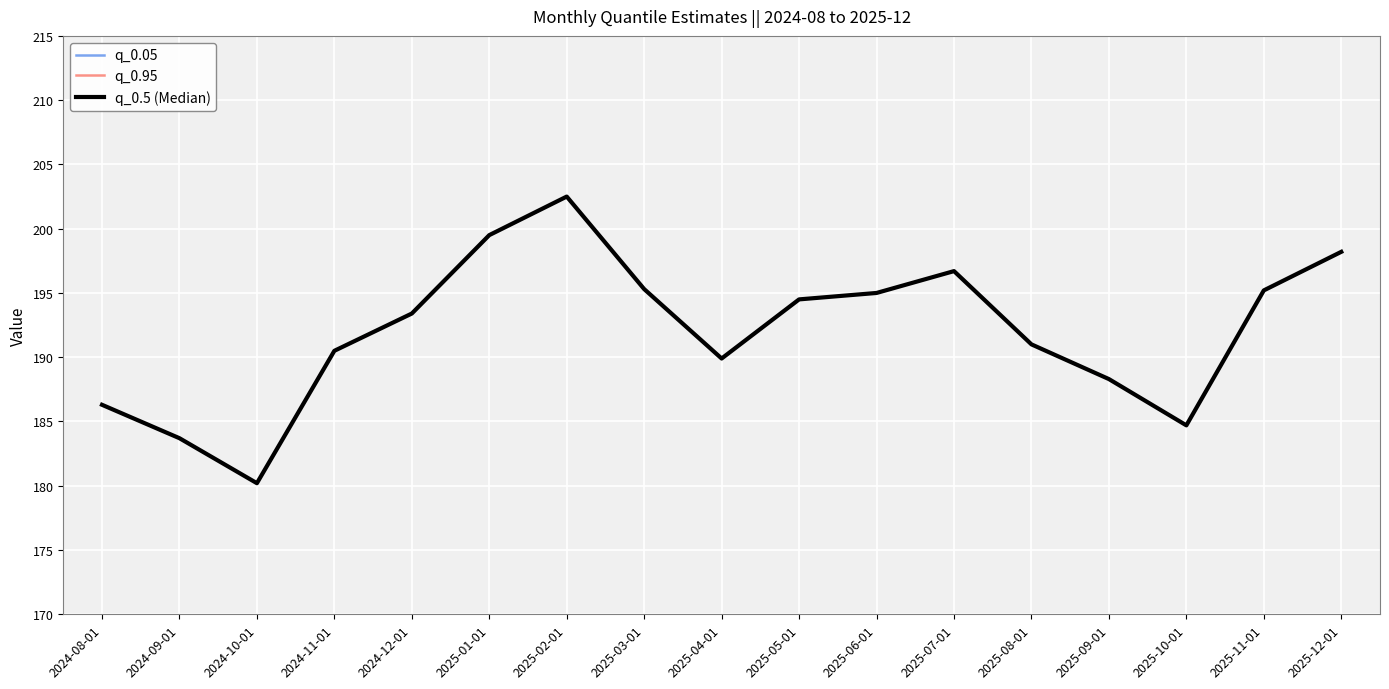

How many interior local peaks does the q_0.95 series have?

2